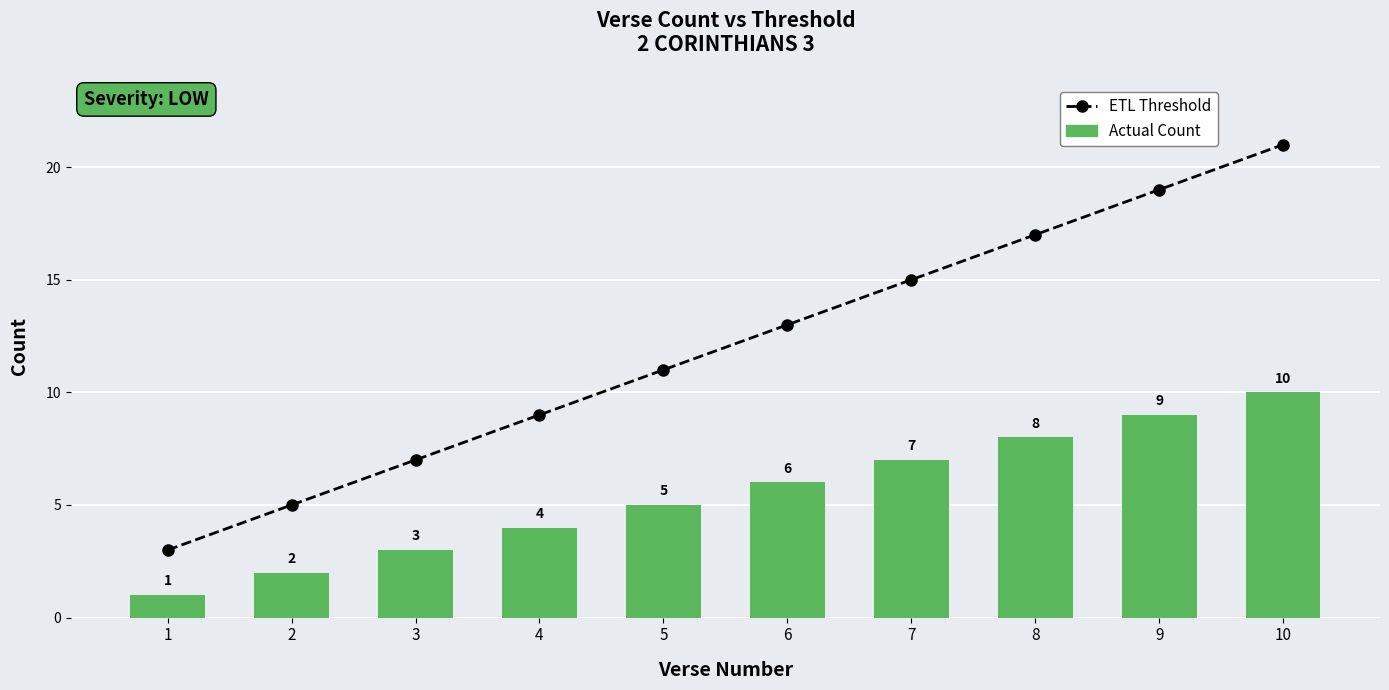

Which series has the widest spread of values?

ETL Threshold